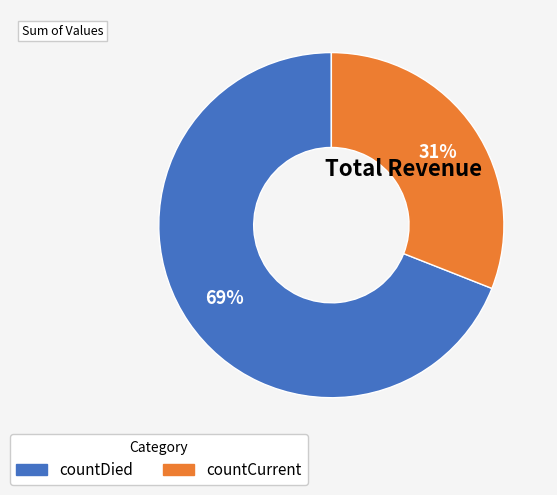

Between countCurrent and countDied, which is larger?

countDied